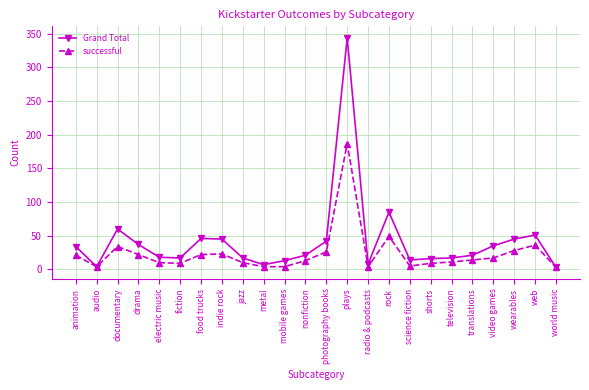

Count the number of categories in the chart.

24